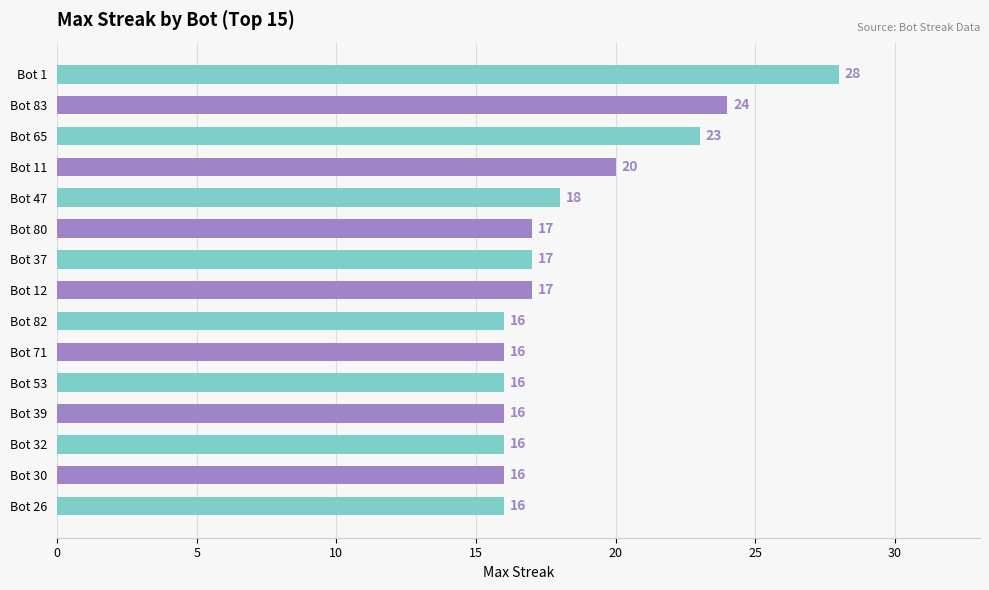

Reading top to bottom, what are all the values shown in this chart?

28	24	23	20	18	17	17	17	16	16	16	16	16	16	16